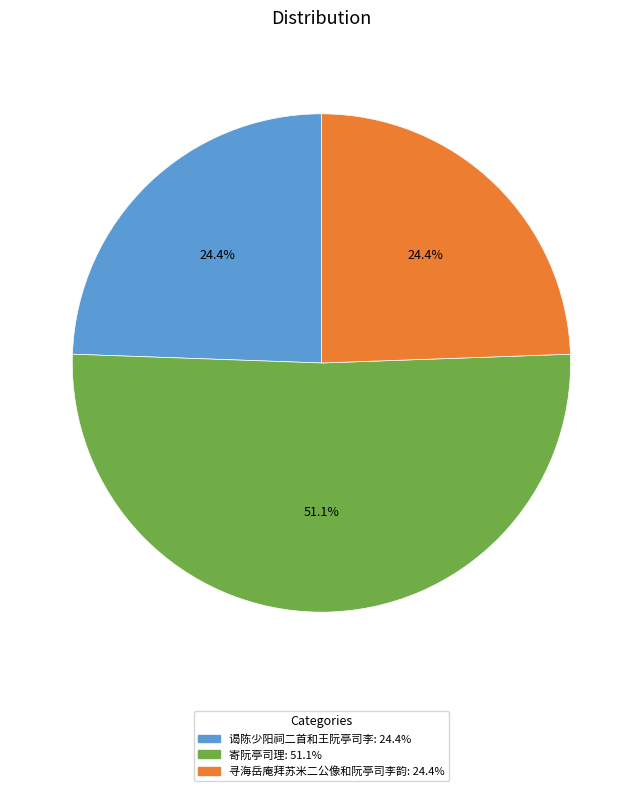

What percentage is the 寄阮亭司理 slice, to the nearest percent?

51%